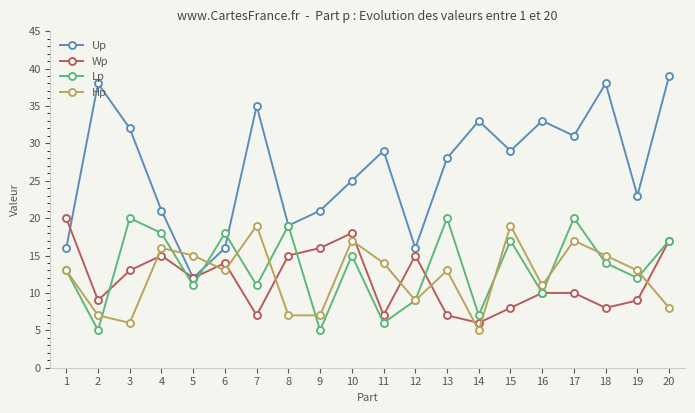

The value of Up at 13 is 28. True or false?

True